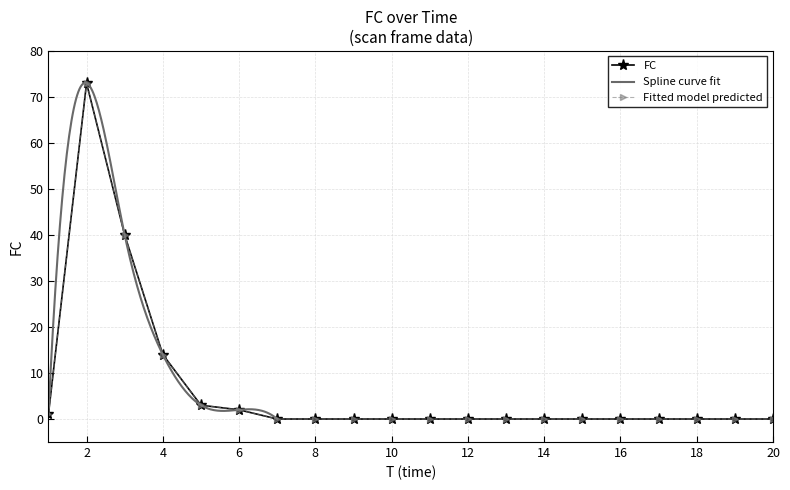

List the labels in order of value, largest first.

2, 3, 4, 5, 6, 1, 7, 8, 9, 10, 11, 12, 13, 14, 15, 16, 17, 18, 19, 20